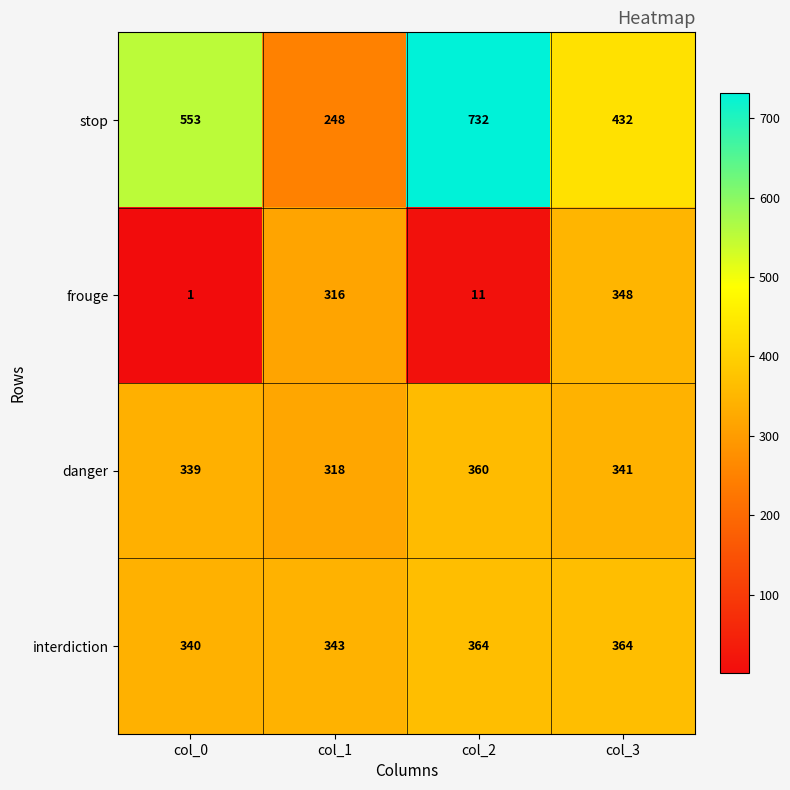

Reading left to right, what are all the values shown in this chart?

stop: 553	248	732	432
frouge: 1	316	11	348
danger: 339	318	360	341
interdiction: 340	343	364	364